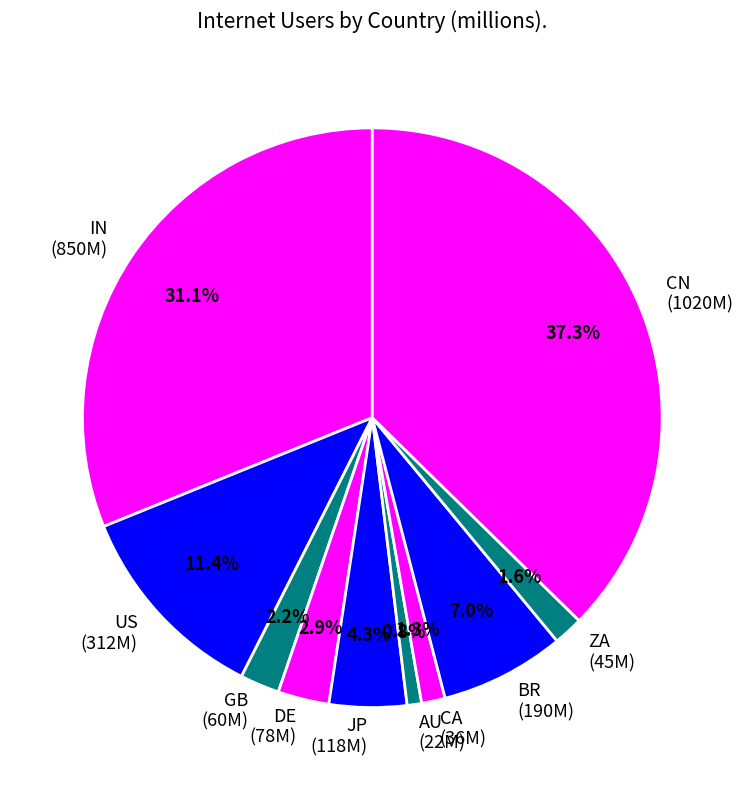

To the nearest percent, what is the average slice percentage?

10%